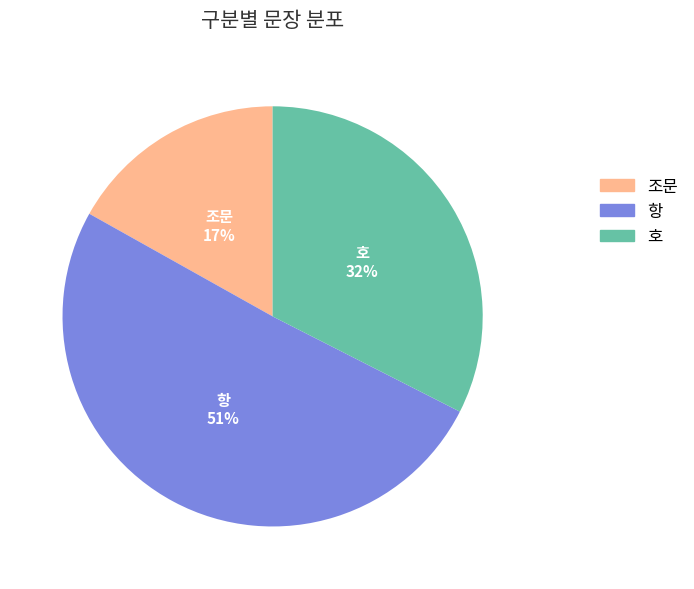

To the nearest percent, what is the combined percentage of 조문 and 항?

68%